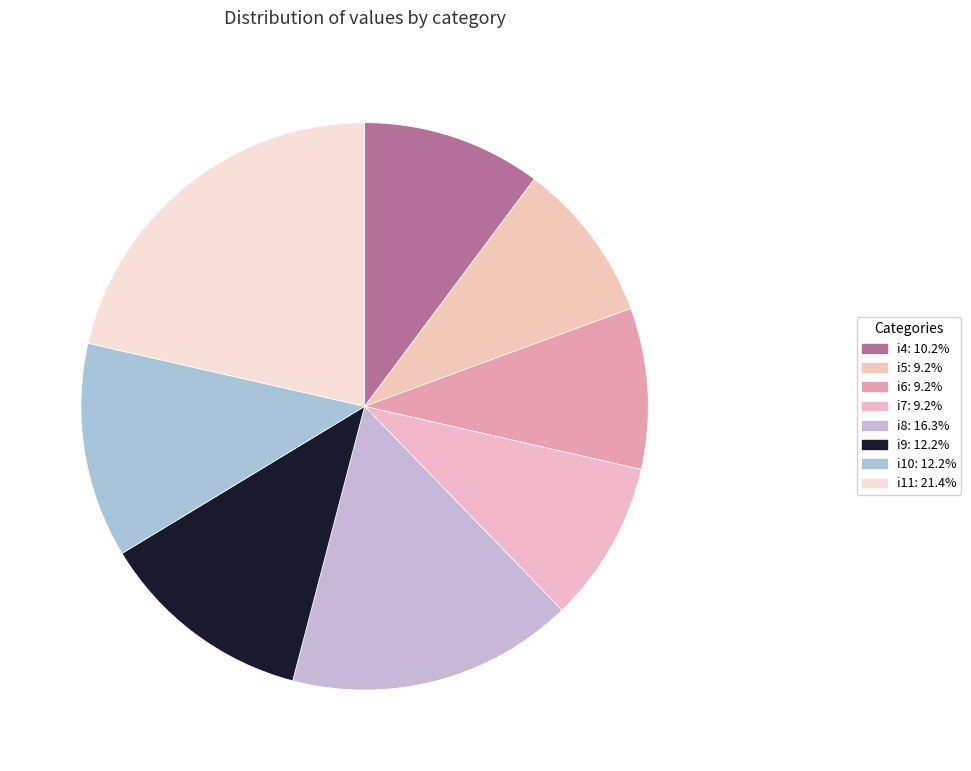

To the nearest percent, what is the combined percentage of i4 and i8?

27%